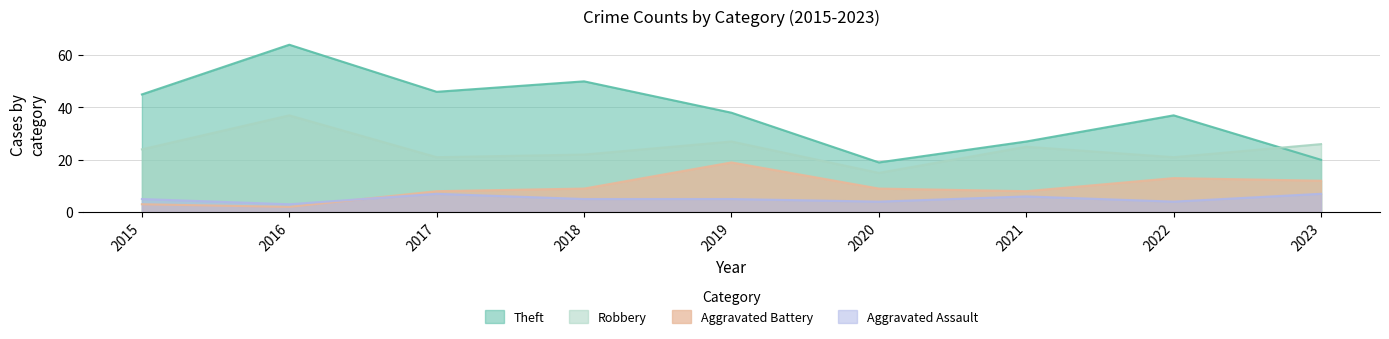

Reading right to left, transcribe all the data shown in this chart.

Robbery: 26	21	25	15	27	22	21	37	24
Theft: 20	37	27	19	38	50	46	64	45
Aggravated Battery: 12	13	8	9	19	9	8	2	3
Aggravated Assault: 7	4	6	4	5	5	7	3	5